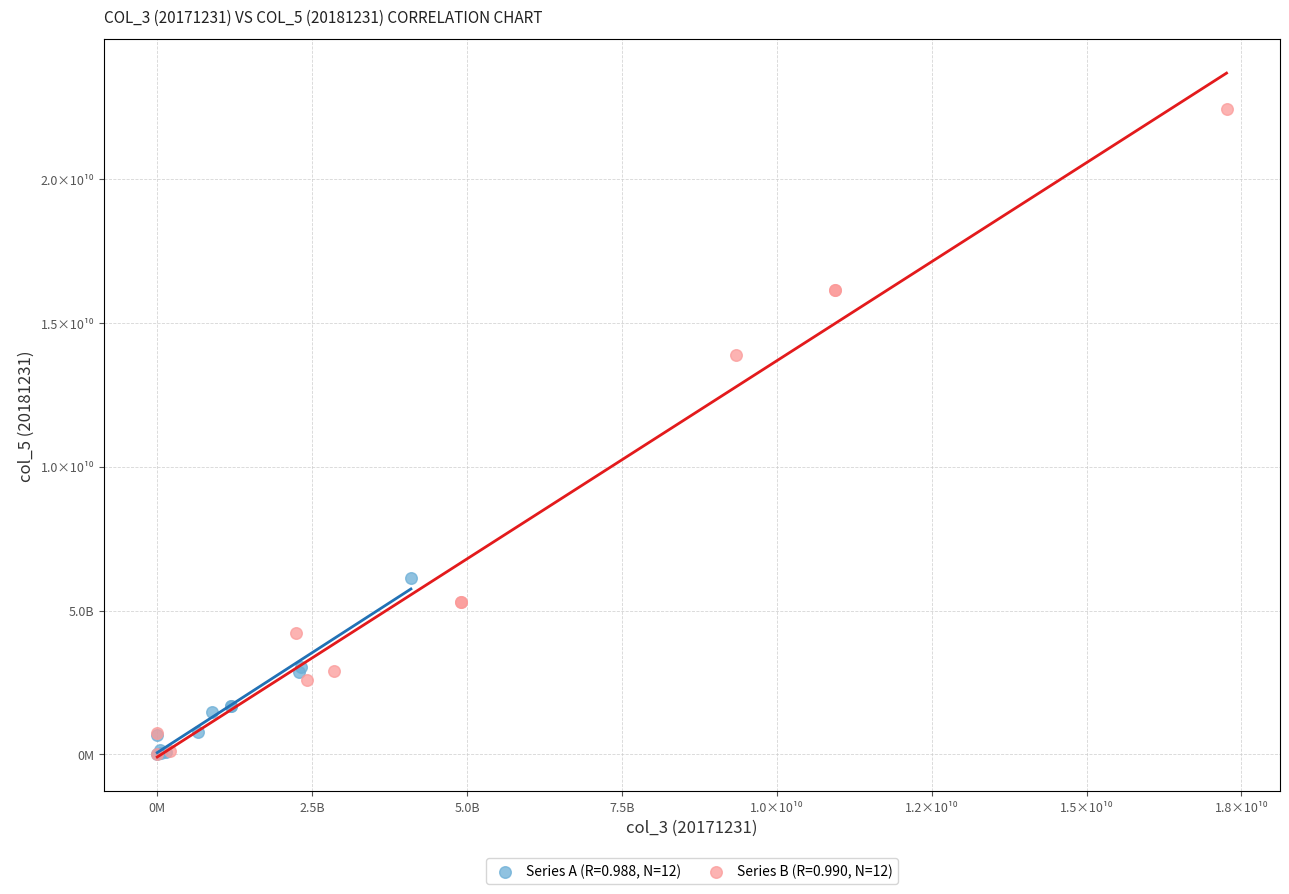

What are all the series names shown in the legend?

Series A (R=0.988, N=12), Series B (R=0.990, N=12)